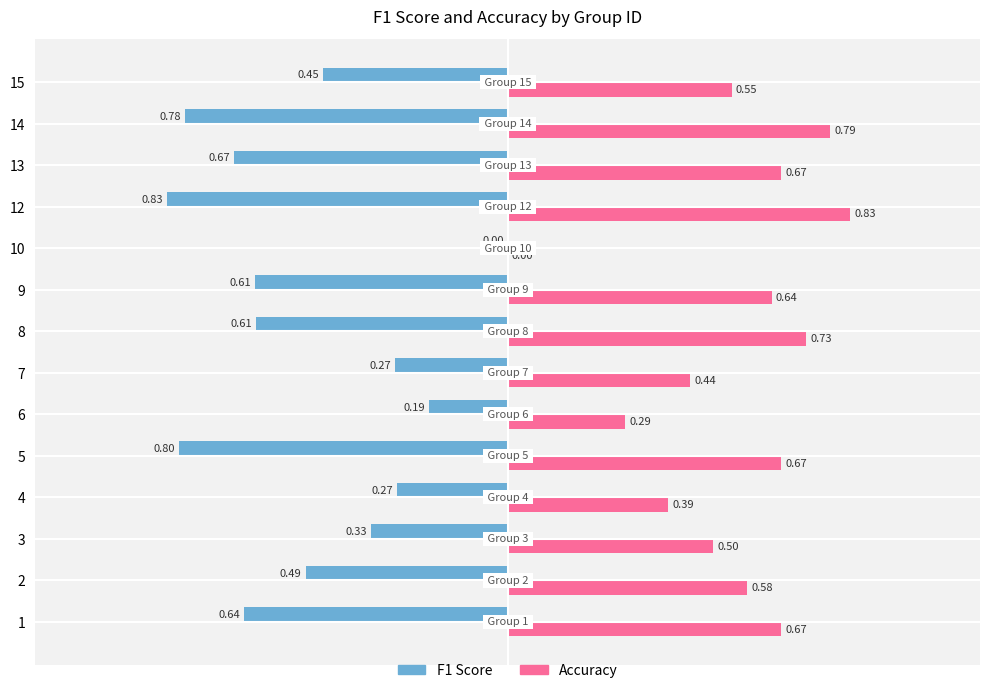

Is it true that f1 equals -0.1 at 4?

False